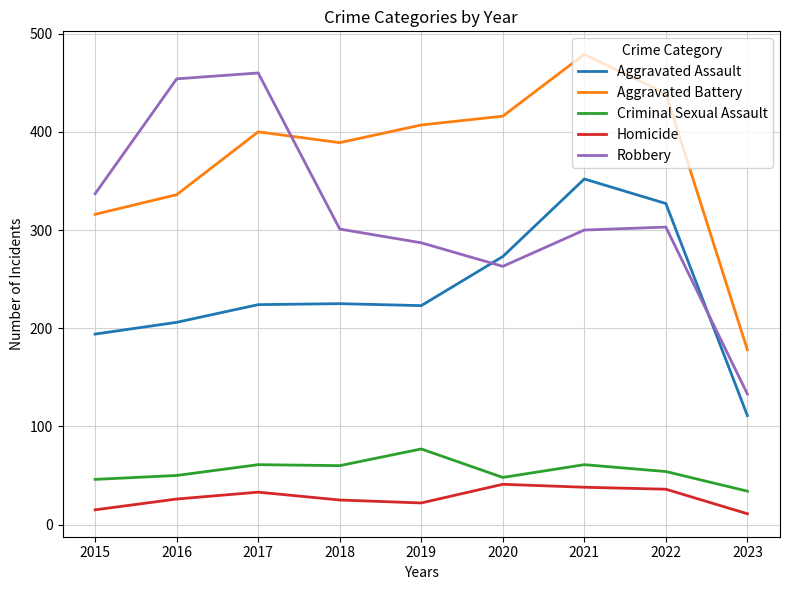

Which series has the widest spread of values?

Robbery